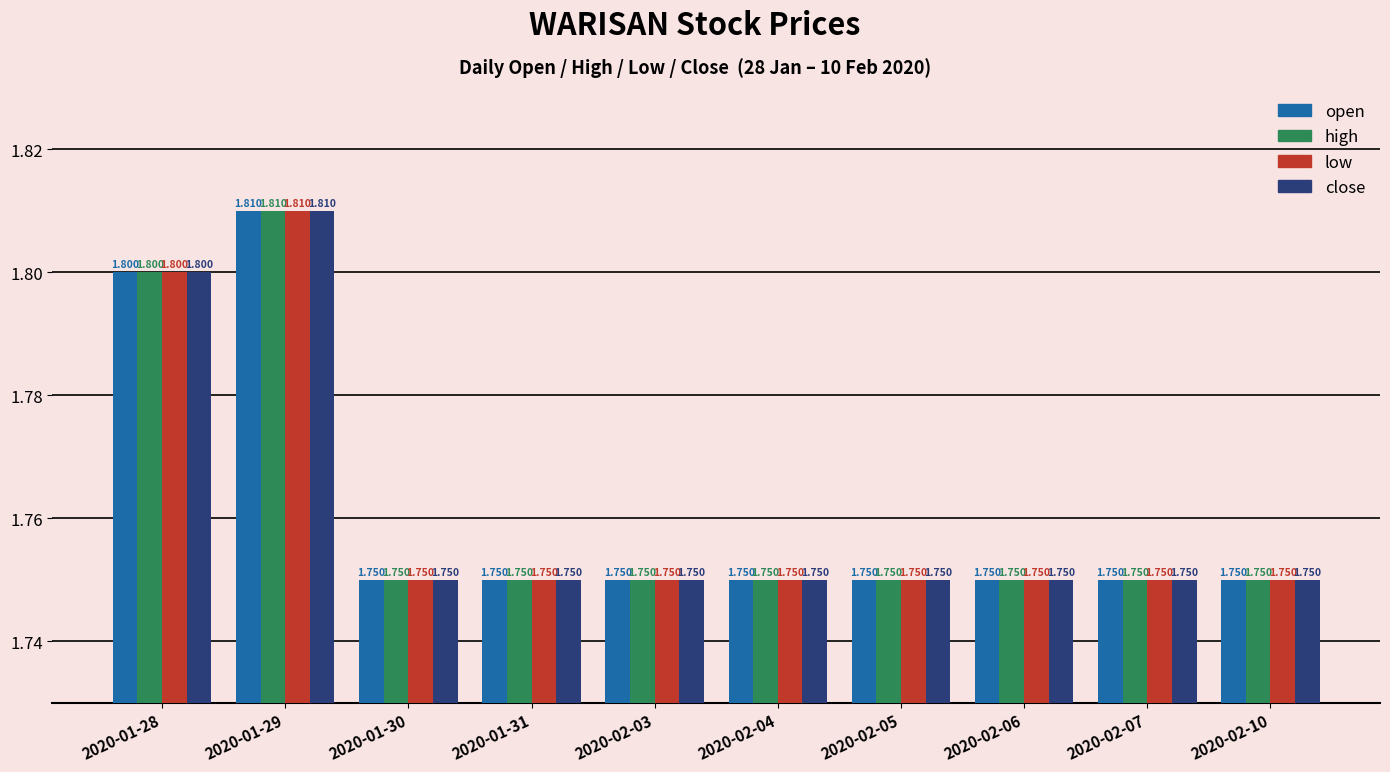

Reading right to left, transcribe all the data shown in this chart.

open: 2020-02-10=1.8	2020-02-07=1.8	2020-02-06=1.8	2020-02-05=1.8	2020-02-04=1.8	2020-02-03=1.8	2020-01-31=1.8	2020-01-30=1.8	2020-01-29=1.8	2020-01-28=1.8
high: 2020-02-10=1.8	2020-02-07=1.8	2020-02-06=1.8	2020-02-05=1.8	2020-02-04=1.8	2020-02-03=1.8	2020-01-31=1.8	2020-01-30=1.8	2020-01-29=1.8	2020-01-28=1.8
low: 2020-02-10=1.8	2020-02-07=1.8	2020-02-06=1.8	2020-02-05=1.8	2020-02-04=1.8	2020-02-03=1.8	2020-01-31=1.8	2020-01-30=1.8	2020-01-29=1.8	2020-01-28=1.8
close: 2020-02-10=1.8	2020-02-07=1.8	2020-02-06=1.8	2020-02-05=1.8	2020-02-04=1.8	2020-02-03=1.8	2020-01-31=1.8	2020-01-30=1.8	2020-01-29=1.8	2020-01-28=1.8